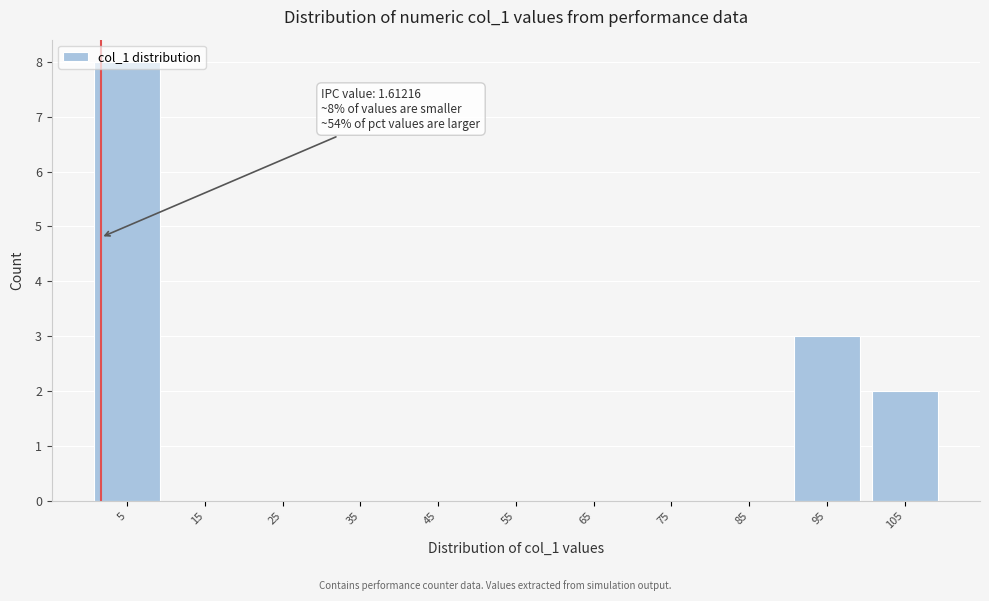

Over which range of the x-axis is the bar tallest?

0 to 10